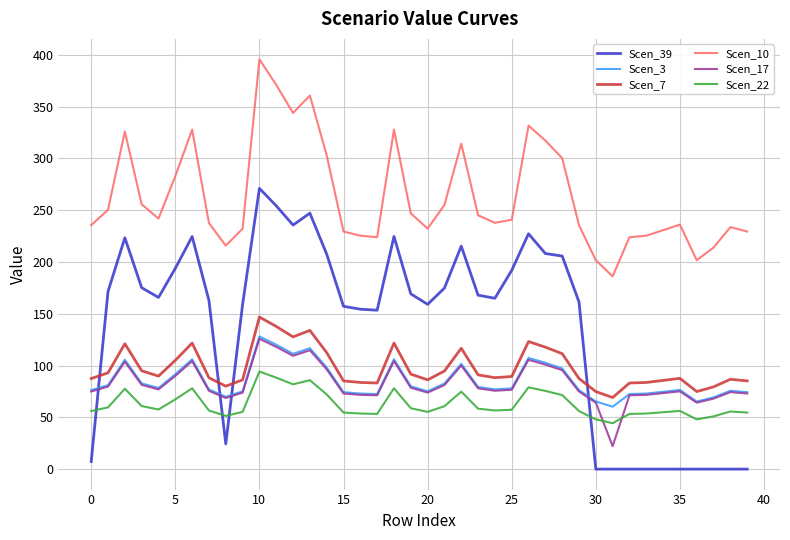

Which series has the widest spread of values?

Scen_39